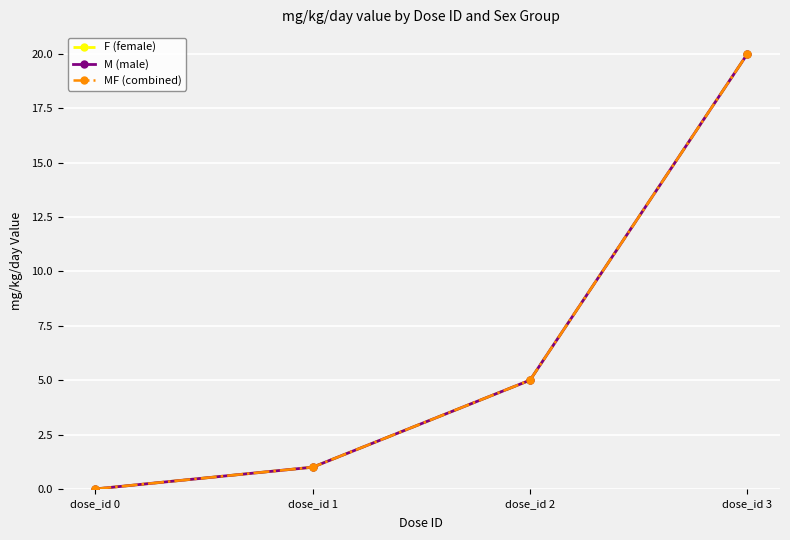

Reading left to right, transcribe all the data shown in this chart.

F (female): dose_id 0=0	dose_id 1=1	dose_id 2=5	dose_id 3=20
M (male): dose_id 0=0	dose_id 1=1	dose_id 2=5	dose_id 3=20
MF (combined): dose_id 0=0	dose_id 1=1	dose_id 2=5	dose_id 3=20